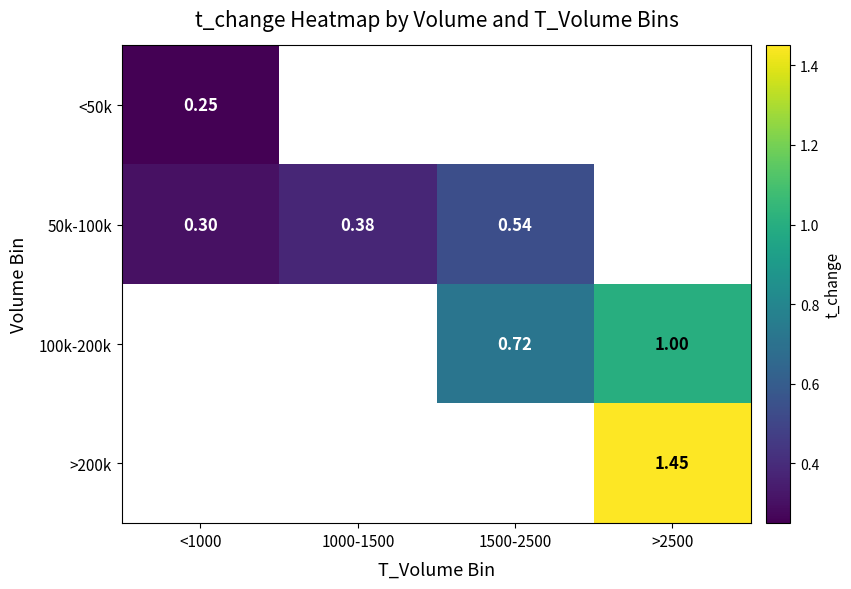

What is the greatest value displayed?

1.4